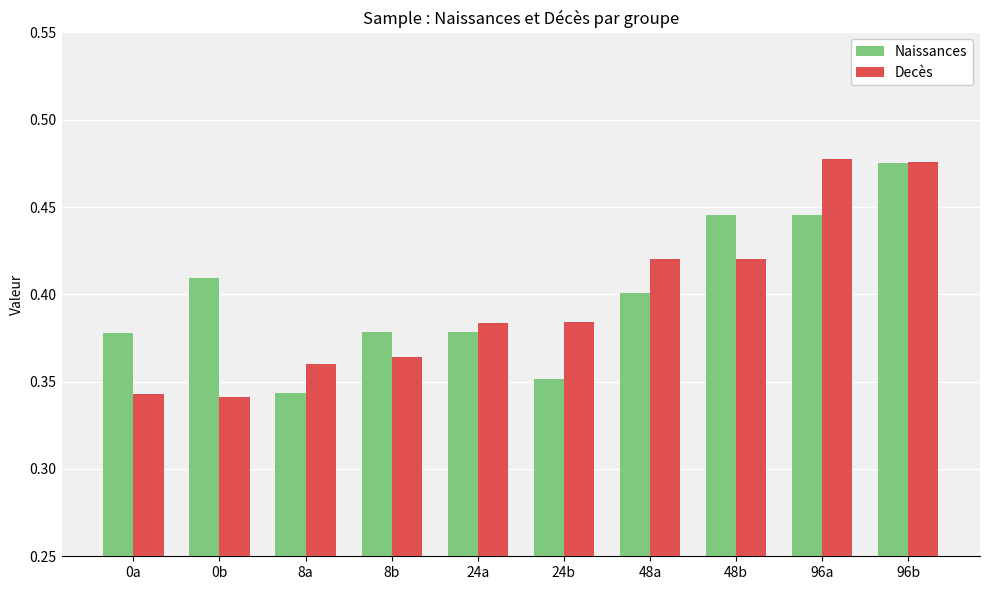

How many Naissances values are between 0 and 1?

10